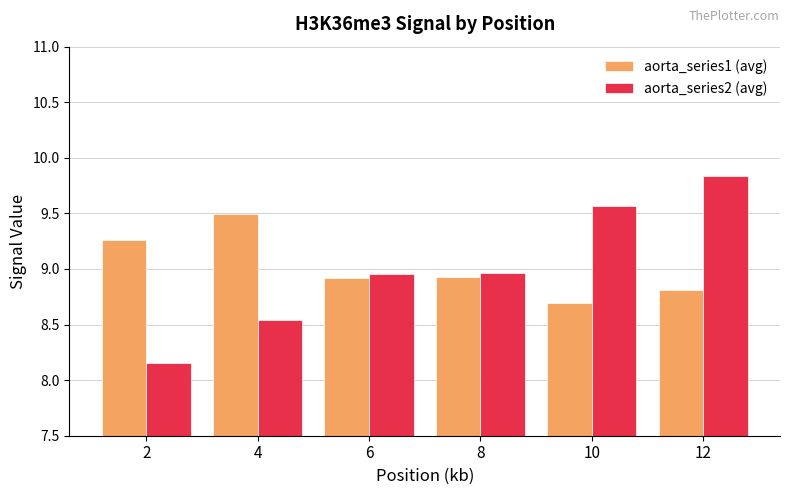

Which series has the largest range (max minus min)?

aorta_series2 (avg)